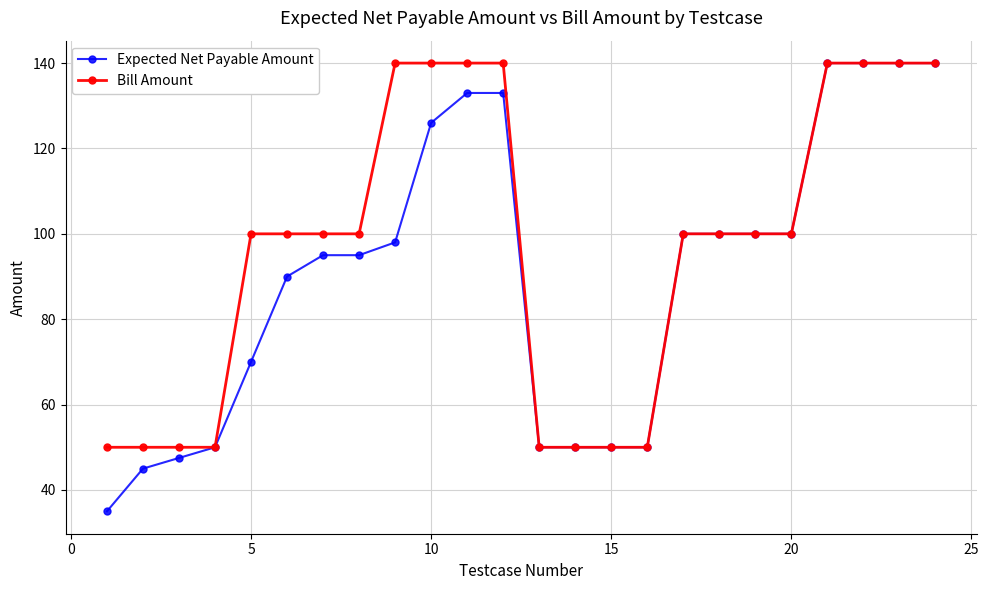

What is the maximum value for Expected Net Payable Amount?

140.0